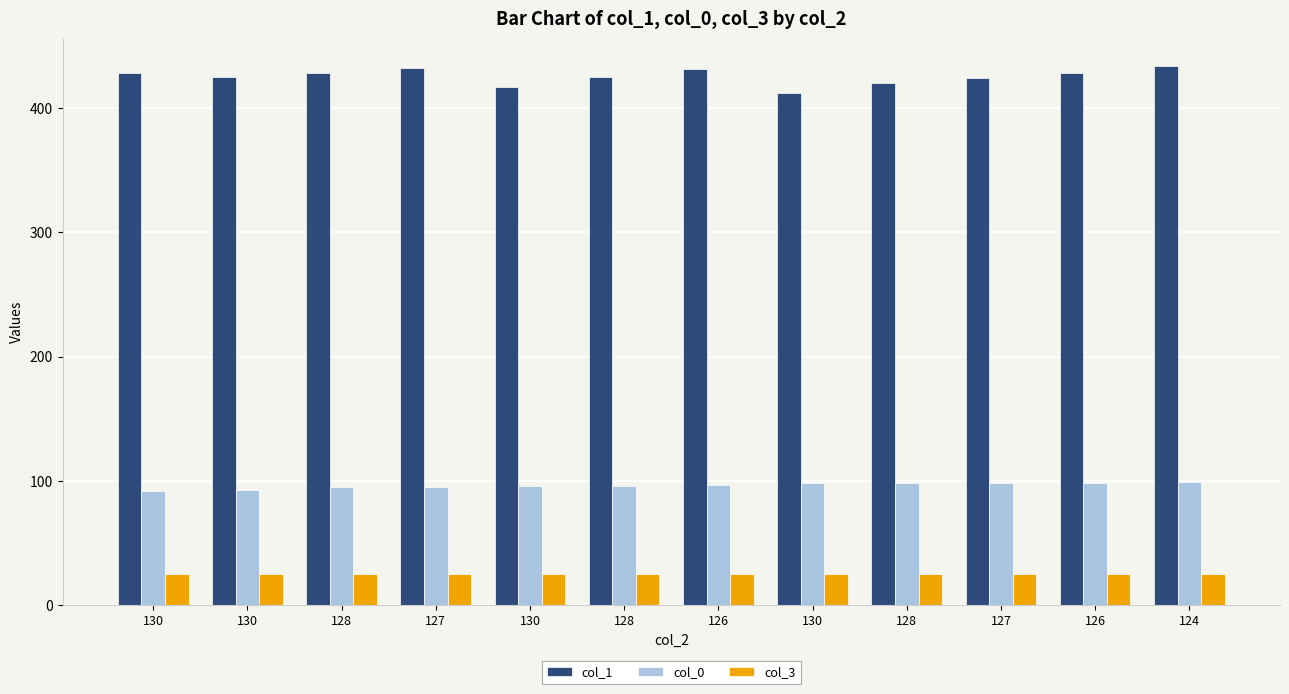

What is the difference between the col_0 values at 128 and 130?

6